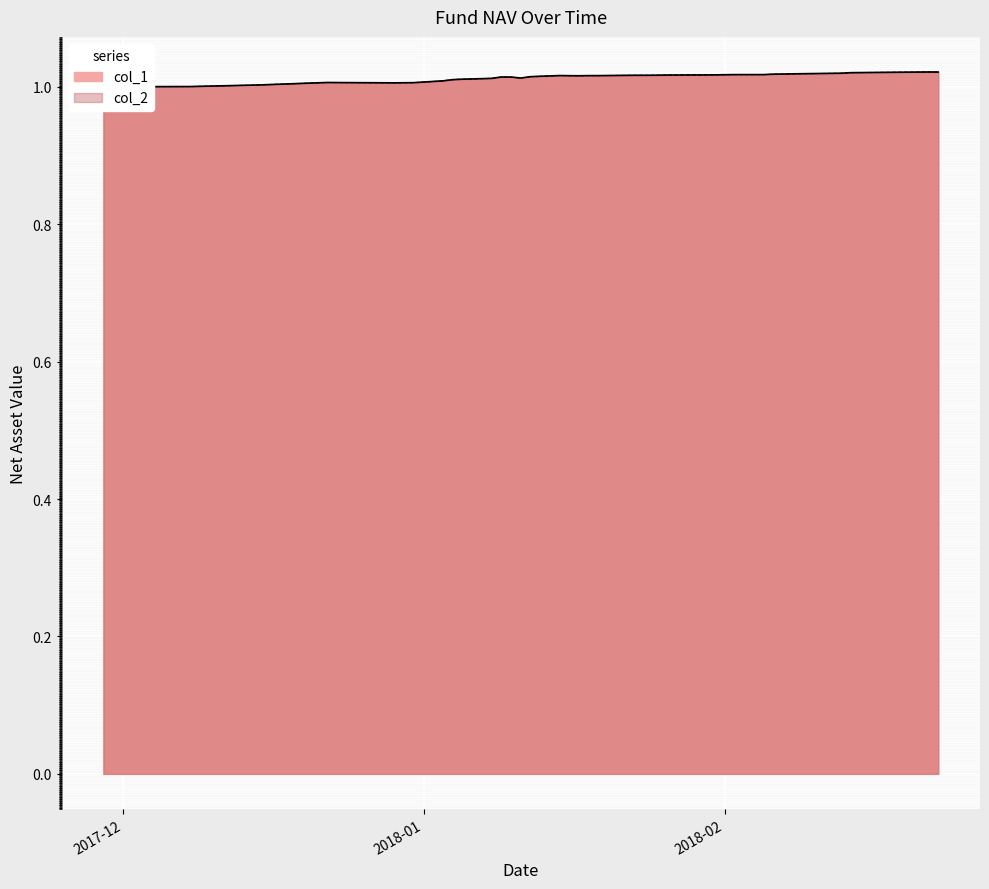

At which label is col_1 closest to 1?

2017-11-29